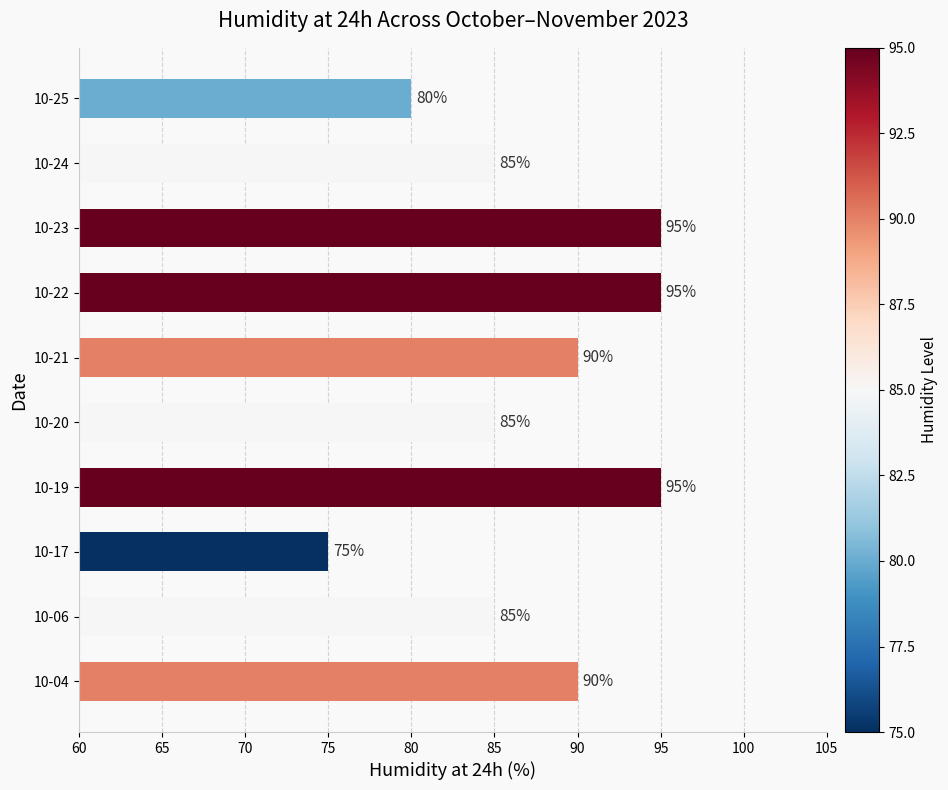

What is the change in value from 10-21 to 10-24?

-5